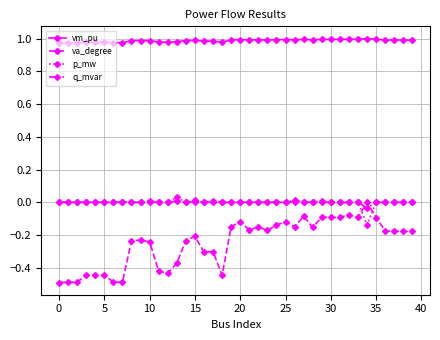

True or false: va_degree has more than 0 interior local peaks.

True